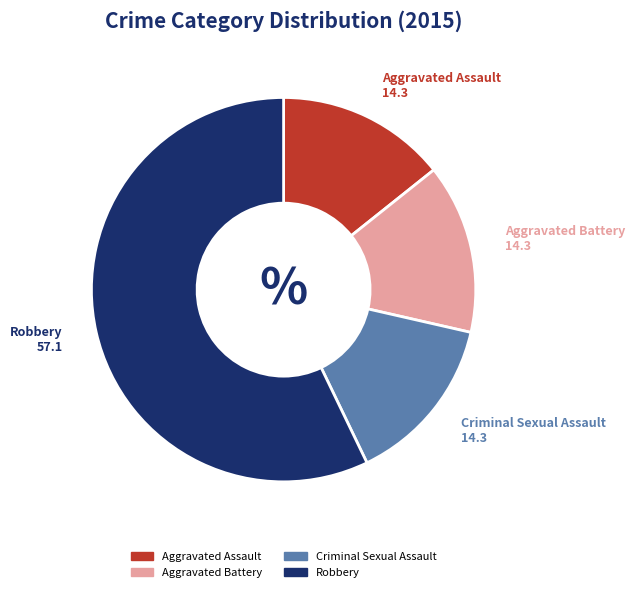

Which category accounts for the majority?

Robbery